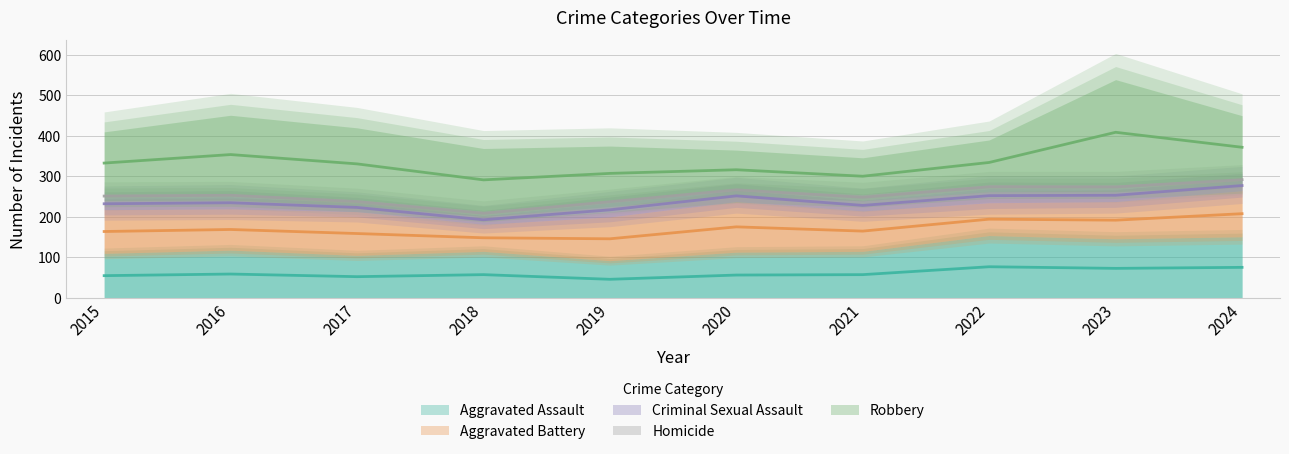

True or false: Homicide and Robbery intersect in this chart.

False